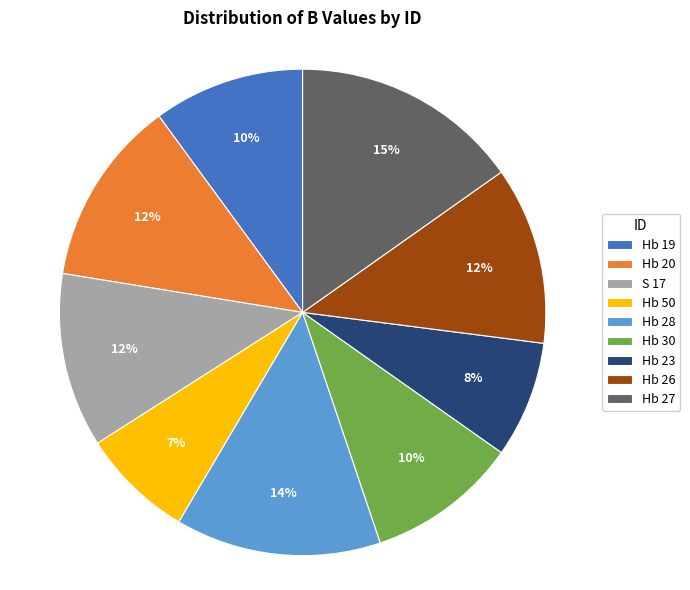

To the nearest percent, what is the difference between the Hb 20 and Hb 27 slice percentages?

3%